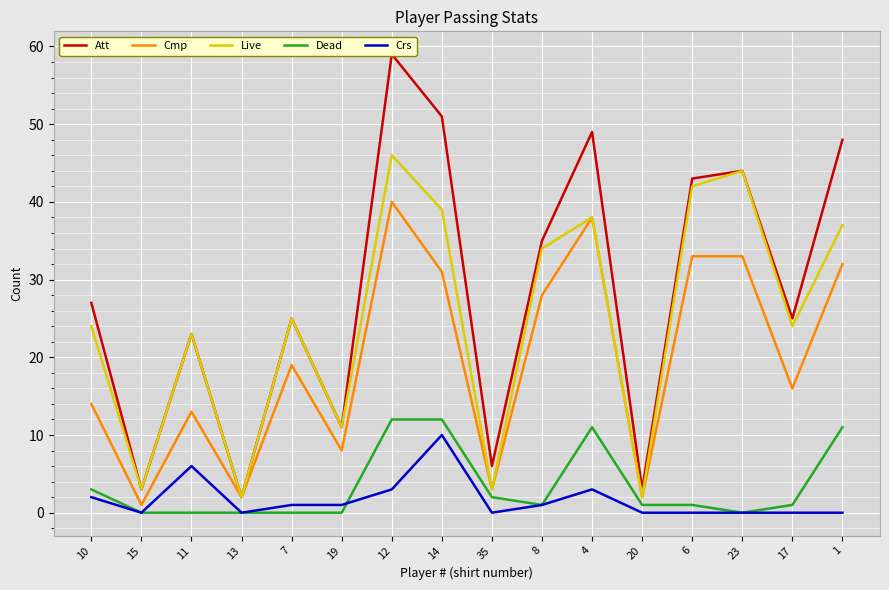

Reading left to right, extract all data points from this chart.

Att: 10=27	15=3	11=23	13=2	7=25	19=11	12=59	14=51	35=6	8=35	4=49	20=3	6=43	23=44	17=25	1=48
Cmp: 10=14	15=1	11=13	13=2	7=19	19=8	12=40	14=31	35=3	8=28	4=38	20=2	6=33	23=33	17=16	1=32
Live: 10=24	15=3	11=23	13=2	7=25	19=11	12=46	14=39	35=3	8=34	4=38	20=2	6=42	23=44	17=24	1=37
Dead: 10=3	15=0	11=0	13=0	7=0	19=0	12=12	14=12	35=2	8=1	4=11	20=1	6=1	23=0	17=1	1=11
Crs: 10=2	15=0	11=6	13=0	7=1	19=1	12=3	14=10	35=0	8=1	4=3	20=0	6=0	23=0	17=0	1=0